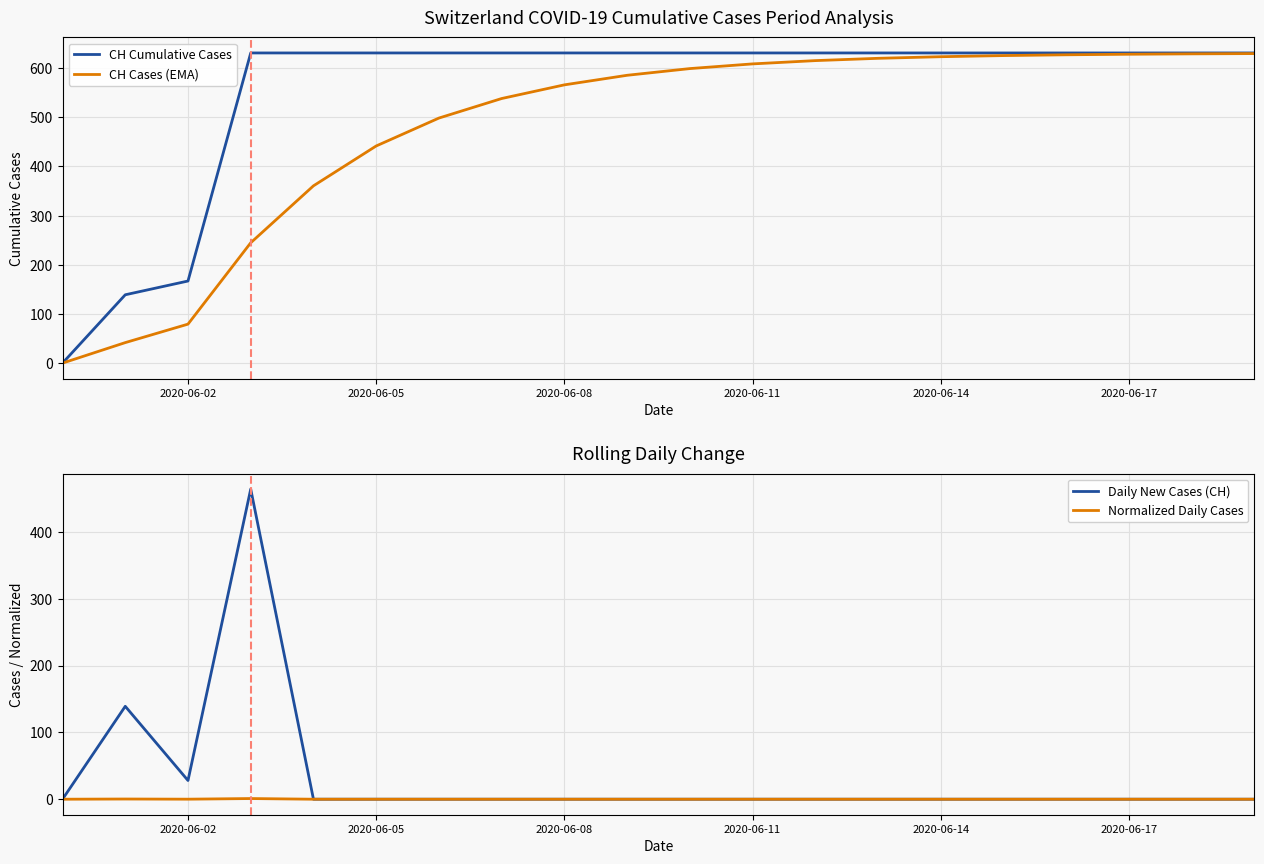

What is the highest value of the CH Cases (EMA) series?

629.7